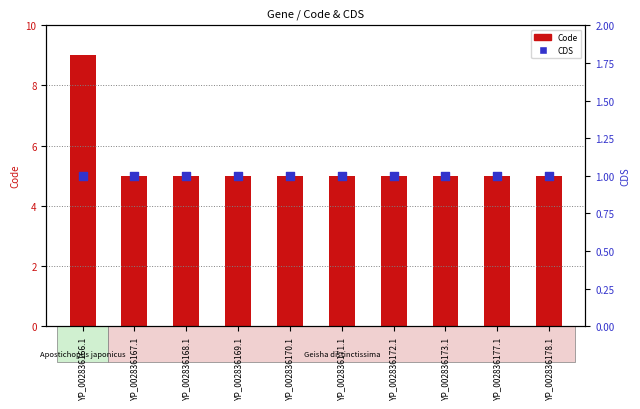

At how many categories does at least one series exceed 8?

1